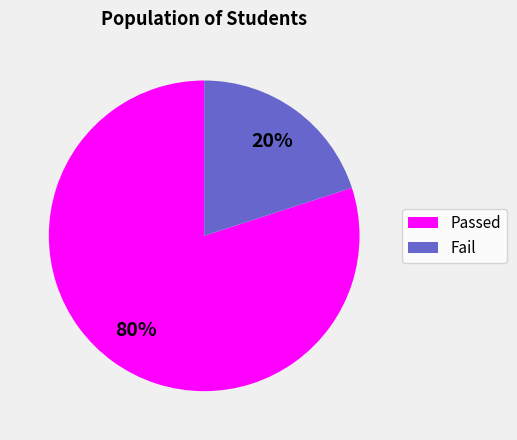

Is Fail the majority of the pie?

No